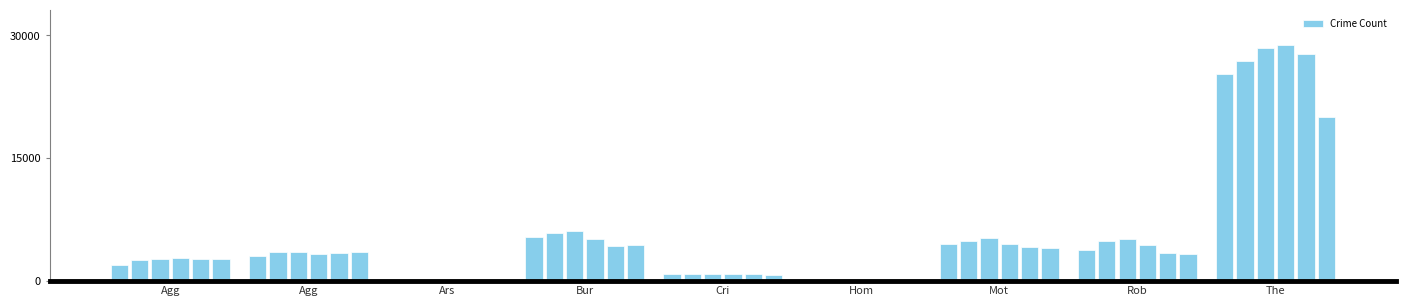

What is the greatest value displayed?

28800